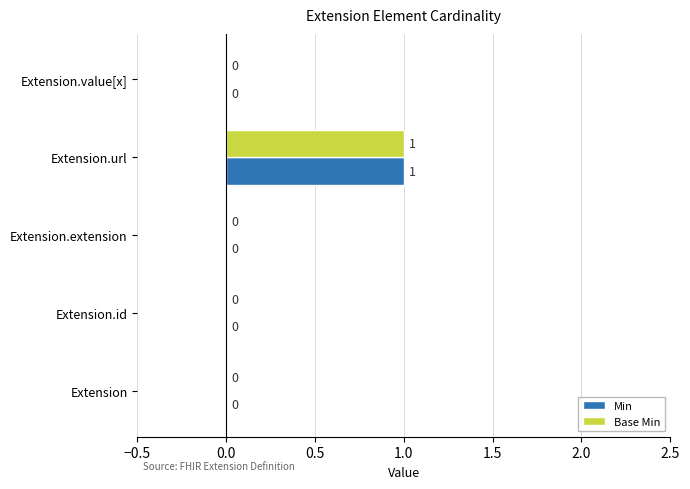

How many Base Min values are between 0 and 1?

5